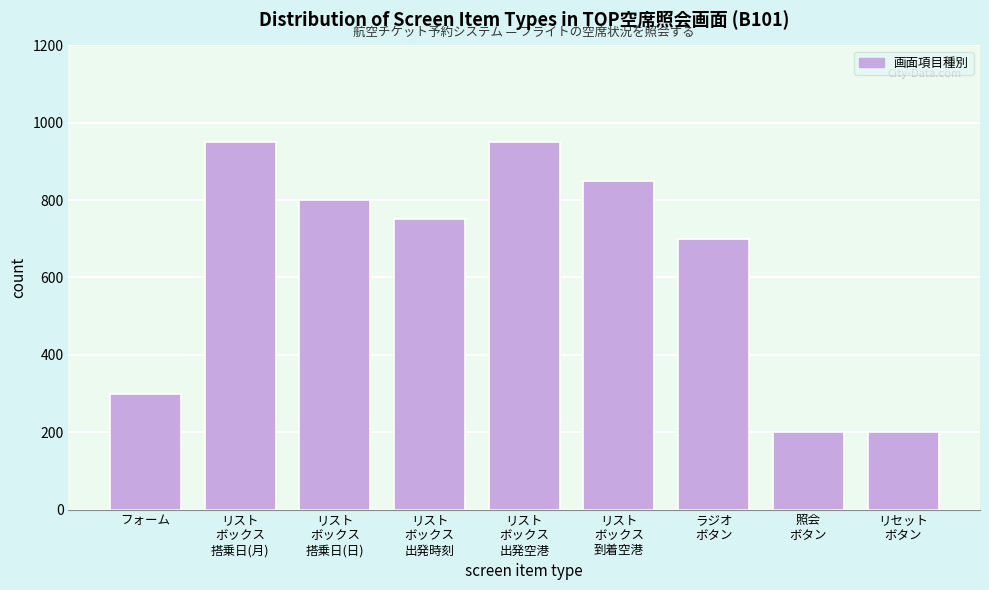

Reading left to right, extract all data points from this chart.

300	950	800	750	950	850	700	200	200